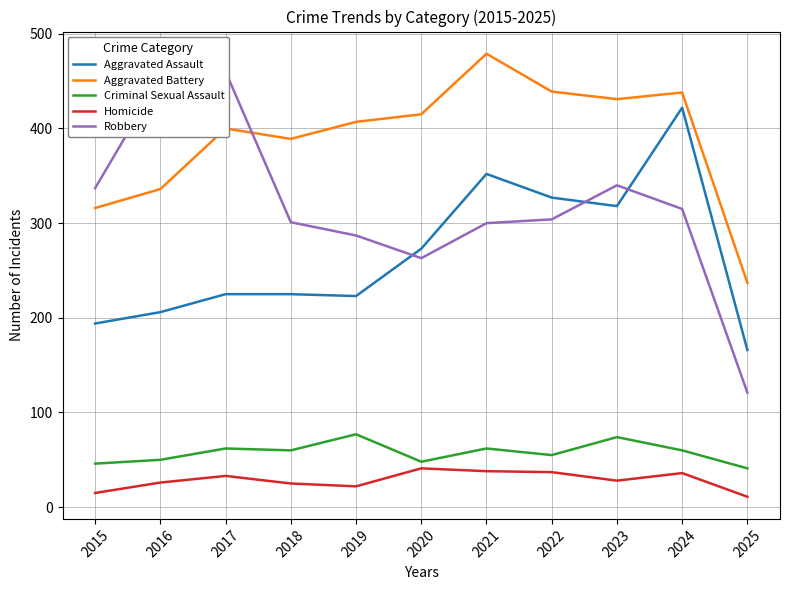

What is the difference between the second highest and minimum values in the Criminal Sexual Assault series?

33